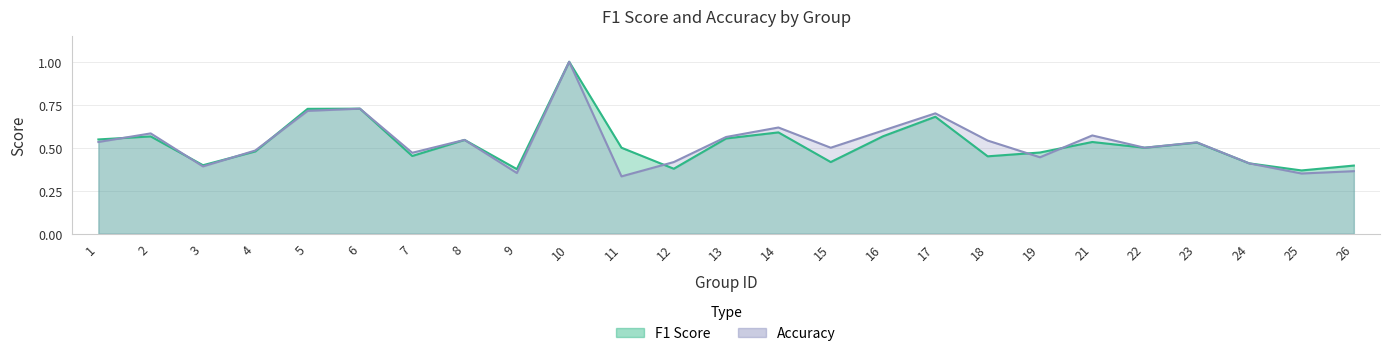

Reading left to right, transcribe all the data shown in this chart.

f1: 1=0.5	2=0.6	3=0.4	4=0.5	5=0.7	6=0.7	7=0.5	8=0.5	9=0.4	10=1.0	11=0.5	12=0.4	13=0.6	14=0.6	15=0.4	16=0.6	17=0.7	18=0.5	19=0.5	21=0.5	22=0.5	23=0.5	24=0.4	25=0.4	26=0.4
accuracy: 1=0.5	2=0.6	3=0.4	4=0.5	5=0.7	6=0.7	7=0.5	8=0.5	9=0.4	10=1.0	11=0.3	12=0.4	13=0.6	14=0.6	15=0.5	16=0.6	17=0.7	18=0.5	19=0.4	21=0.6	22=0.5	23=0.5	24=0.4	25=0.3	26=0.4